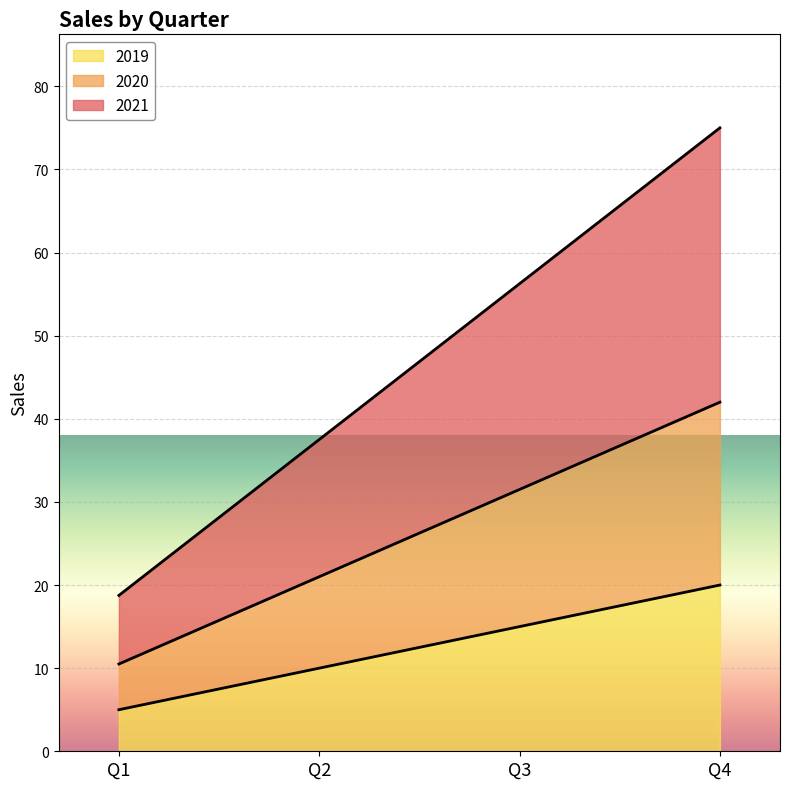

True or false: 2019 has more than 1 points higher than both neighbors.

False